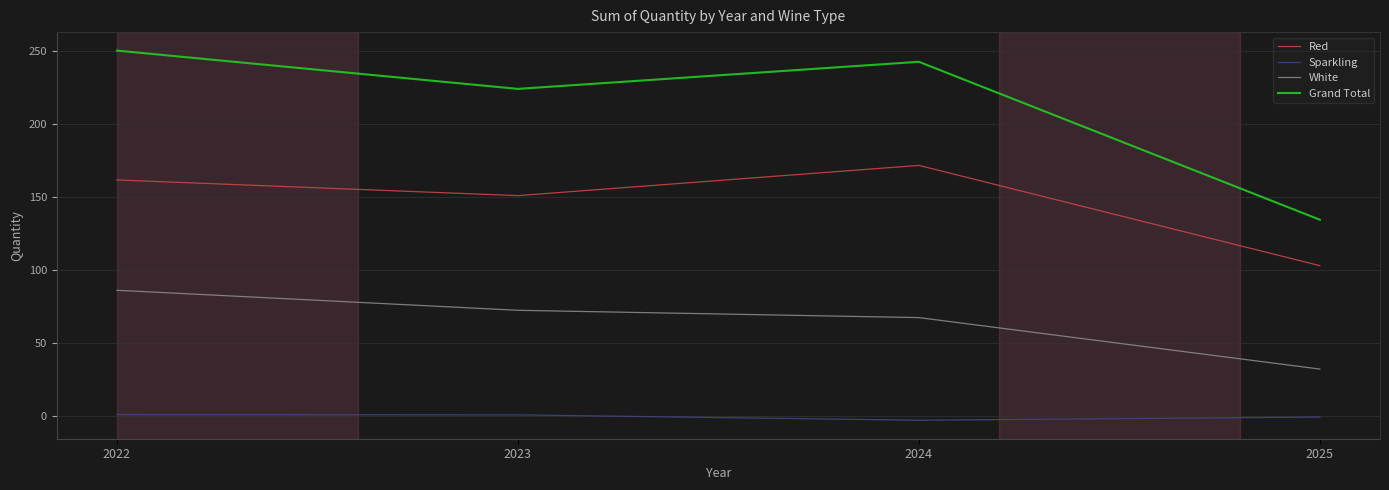

How many values in Sparkling are above zero?

2